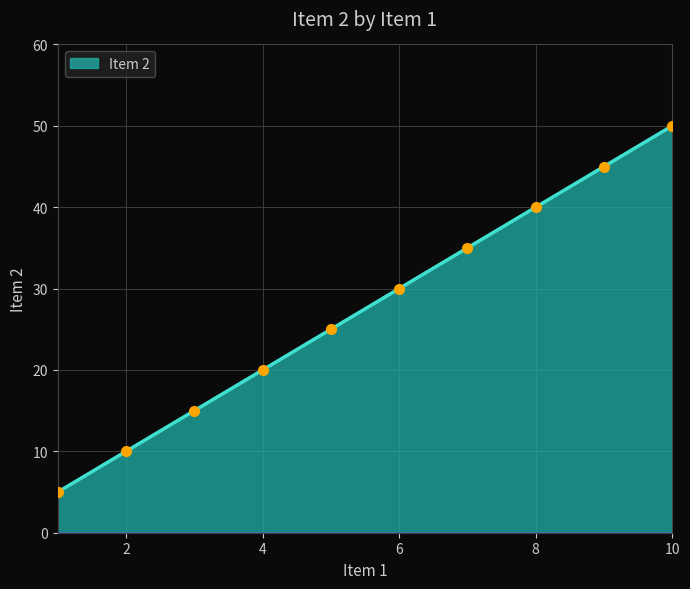

How many categories are shown in the chart?

10